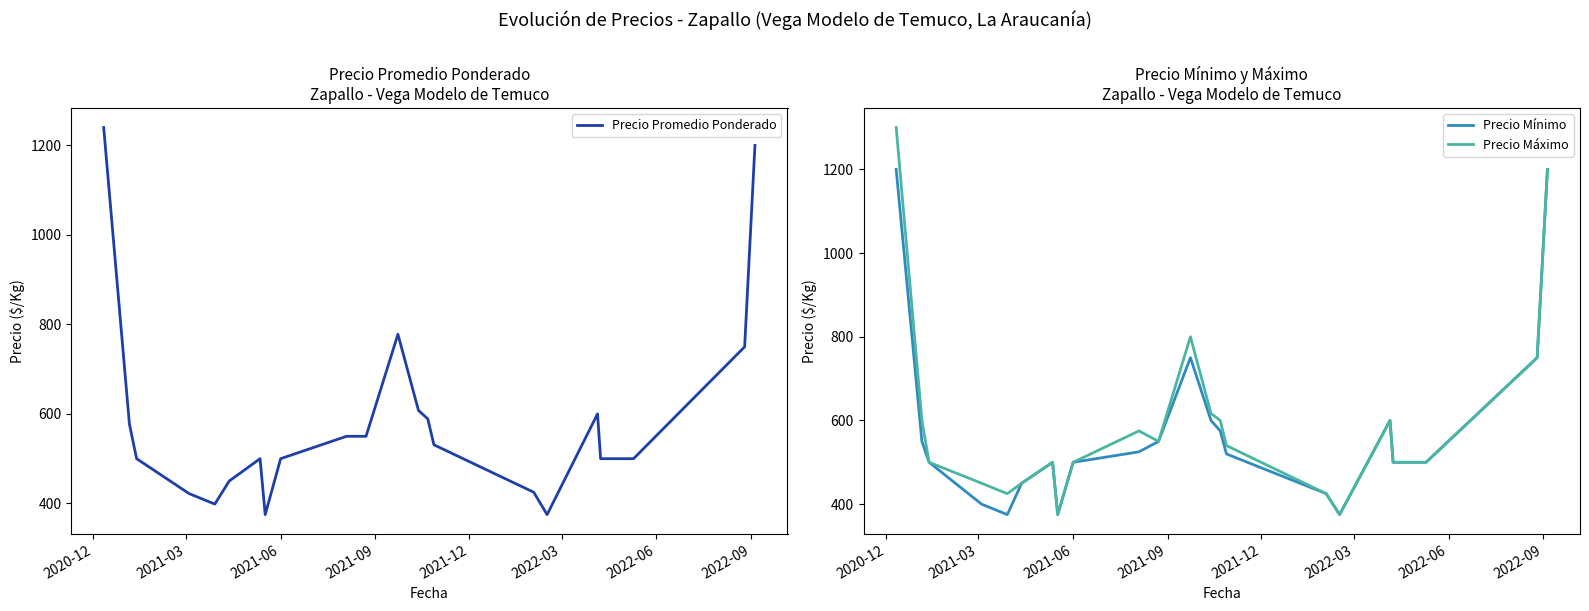

What are all the series names shown in the legend?

Precio Promedio Ponderado, Precio Mínimo, Precio Máximo